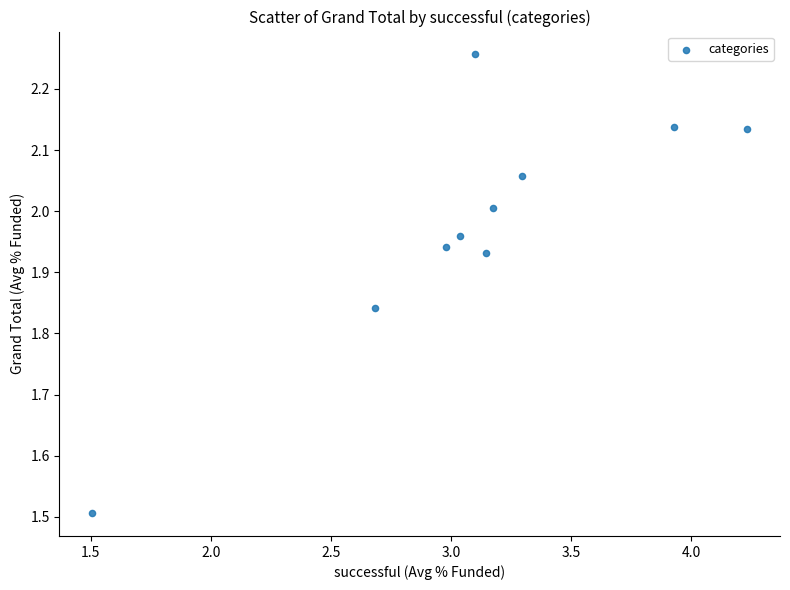

What Y value in the scatter plot is closest to 1?

1.5